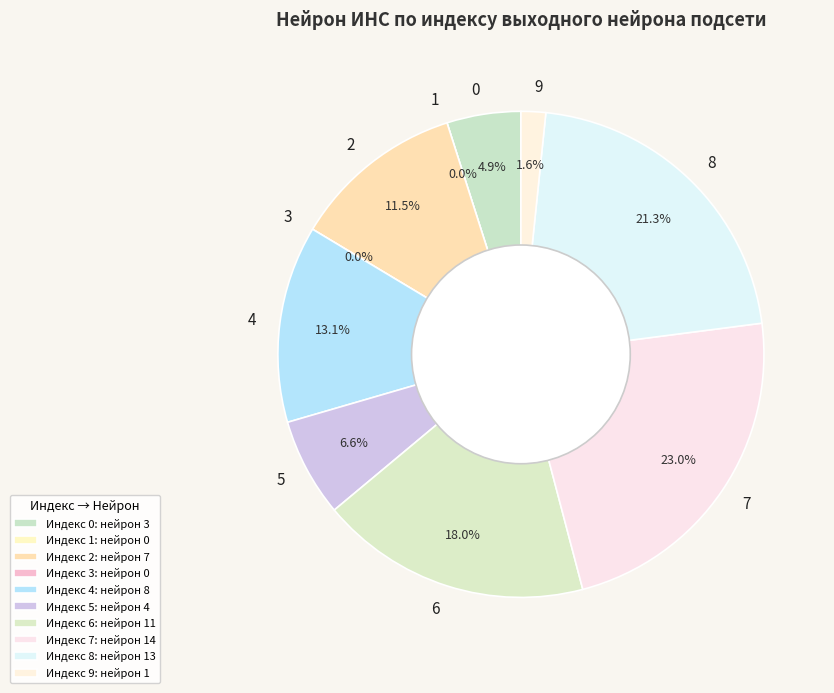

Which slice is the smallest?

1